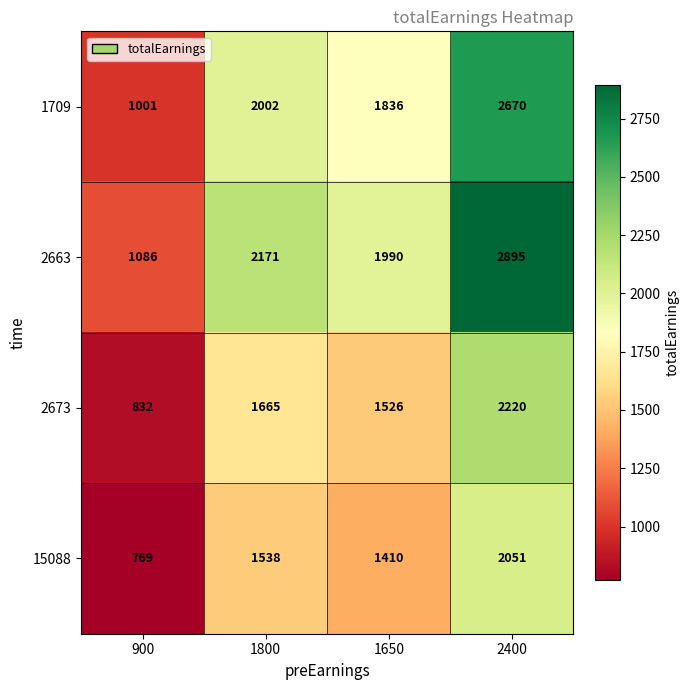

Count the number of categories in the chart.

4